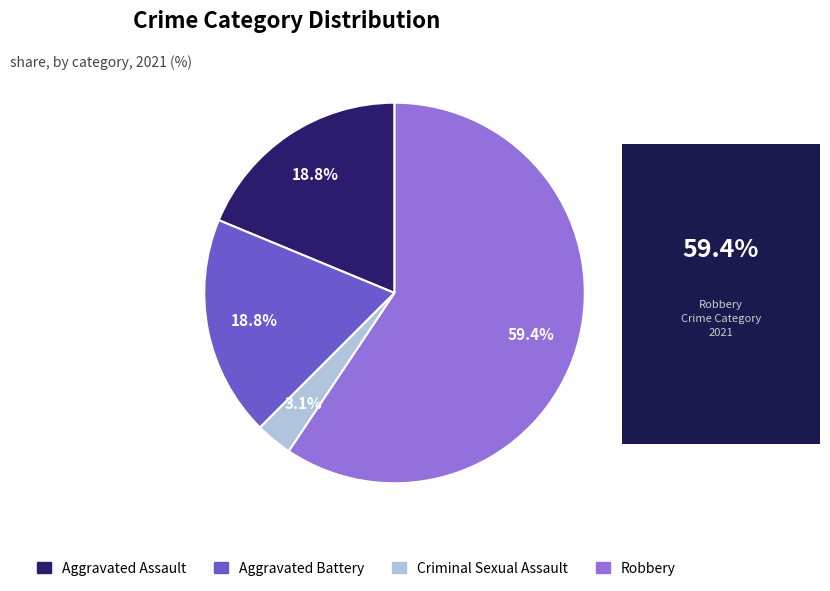

What is the ratio of the value at Criminal Sexual Assault to the value at Aggravated Assault?

0.2